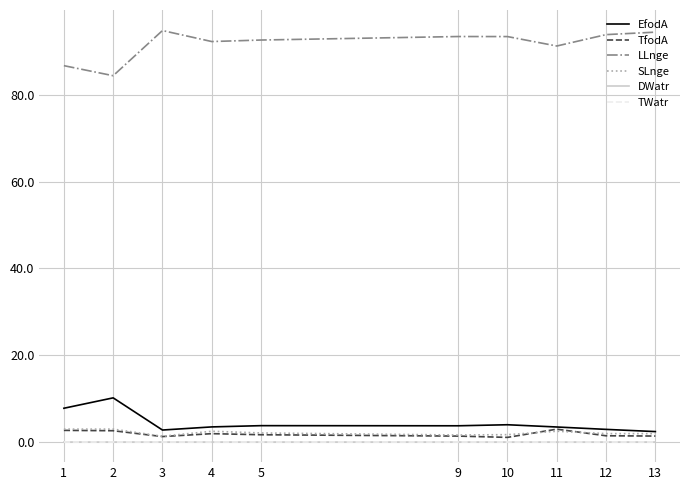

Does the chart have visible grid lines?

Yes